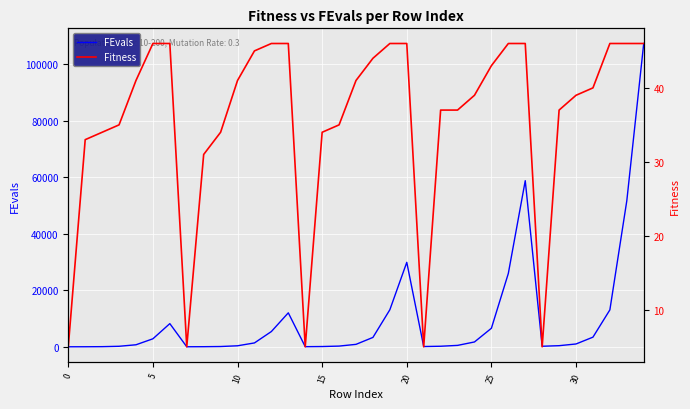

Which label corresponds to the largest value in the chart?

34